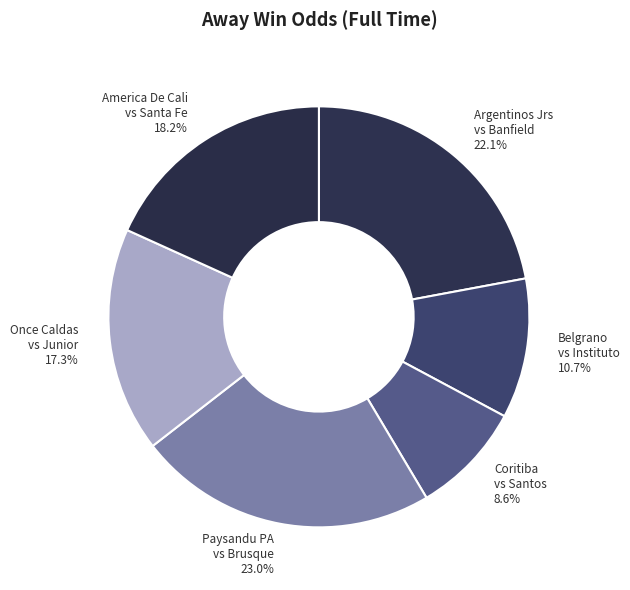

Rank the categories by value from highest to lowest.

Paysandu PA vs Brusque 23.0%, Argentinos Jrs vs Banfield 22.1%, America De Cali vs Santa Fe 18.2%, Once Caldas vs Junior 17.3%, Belgrano vs Instituto 10.7%, Coritiba vs Santos 8.6%